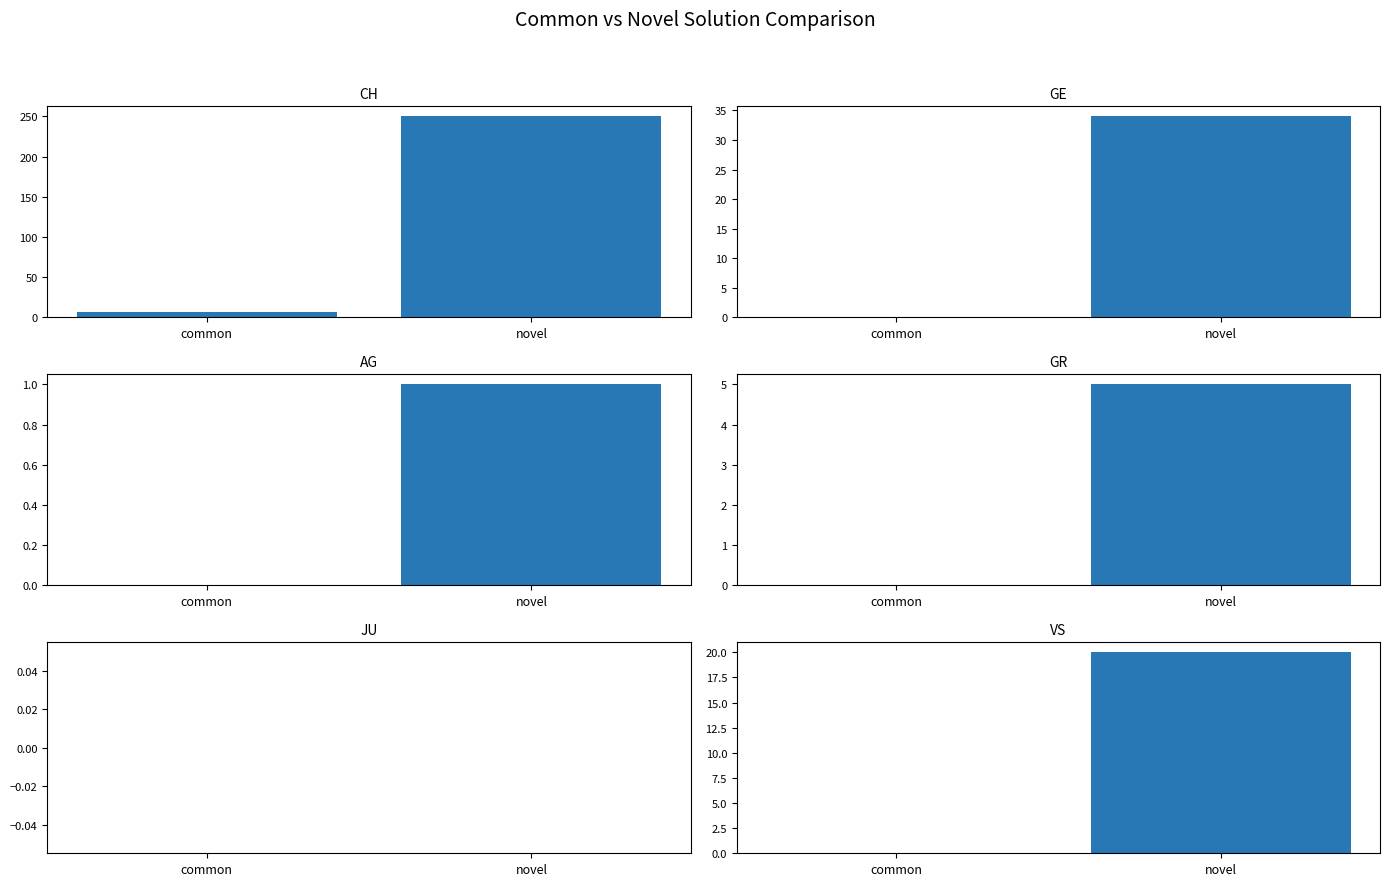

Which category has the highest value in the AG series?

novel